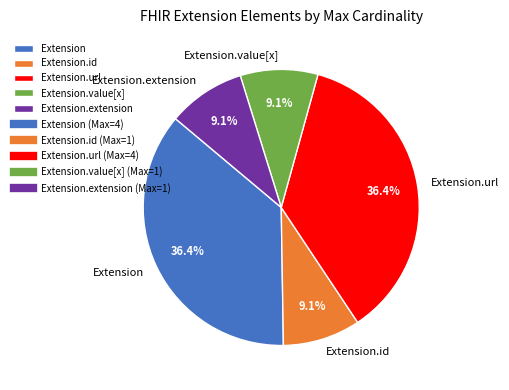

What portion of the pie excludes Extension.id?

90.9%